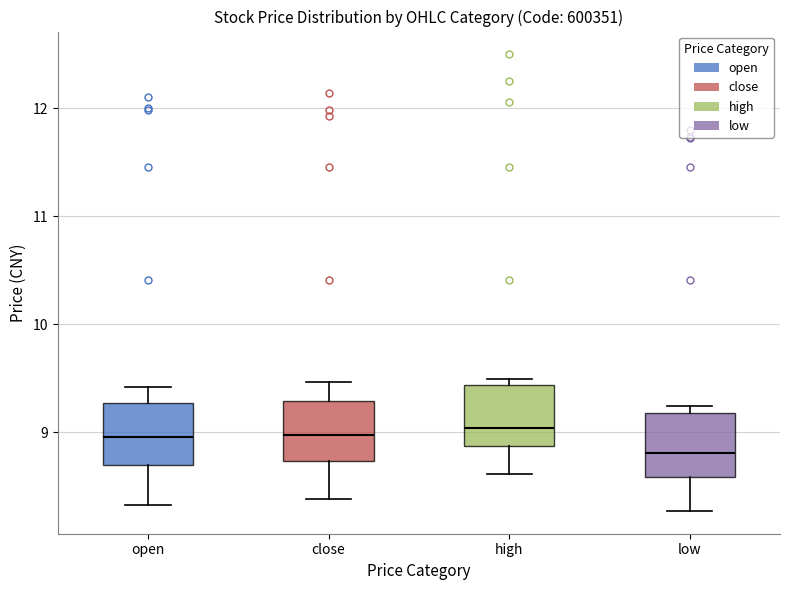

Which box's median line is the lowest?

low